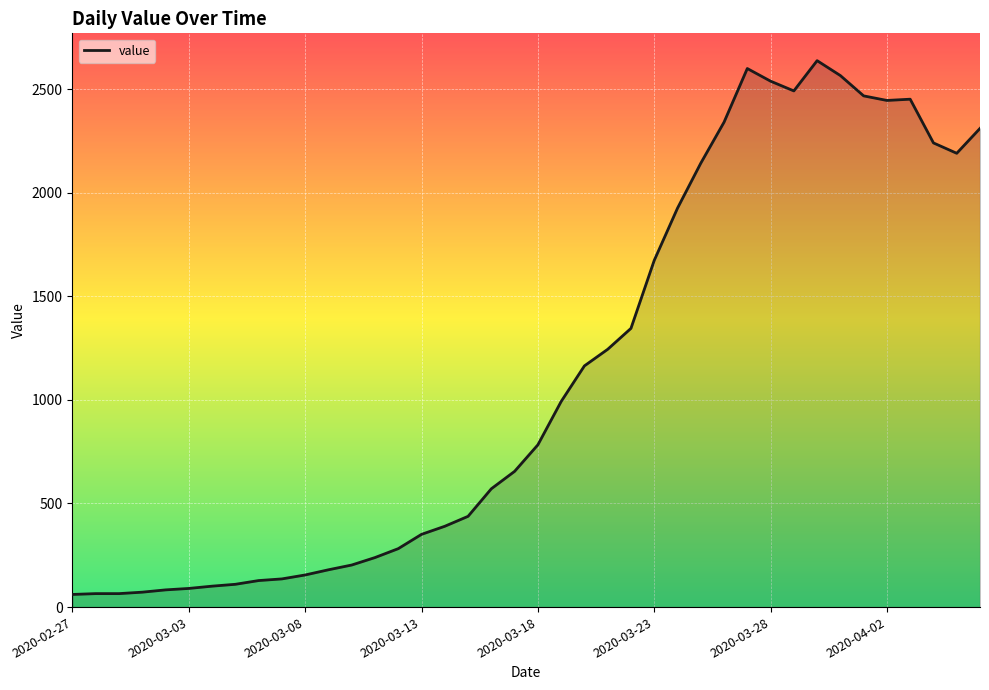

What is the difference between the maximum and minimum values?

2576